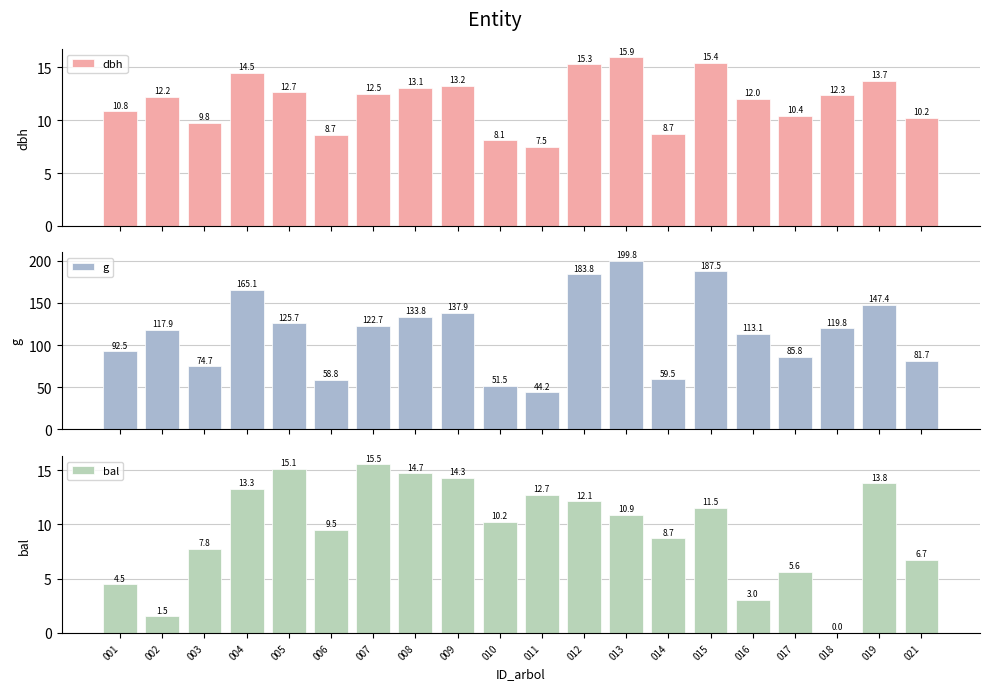

Is the value of g at 017 greater than the value of dbh at 011?

Yes